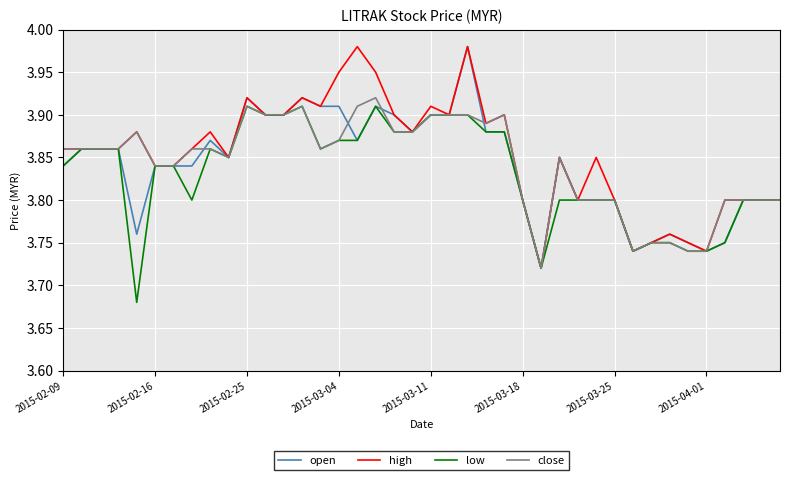

What are all the series names shown in the legend?

open, high, low, close